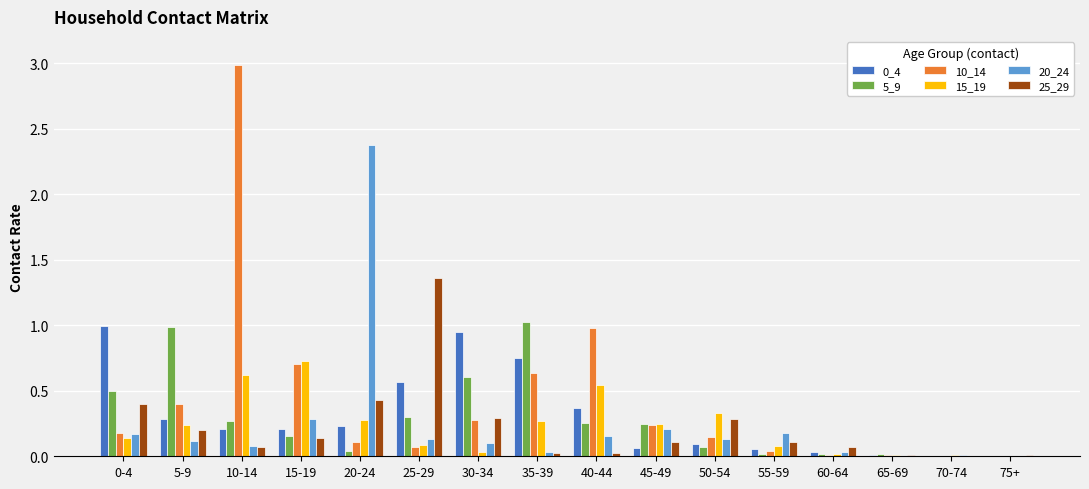

Between 45-49 and 60-64, which series saw the biggest shift?

10_14